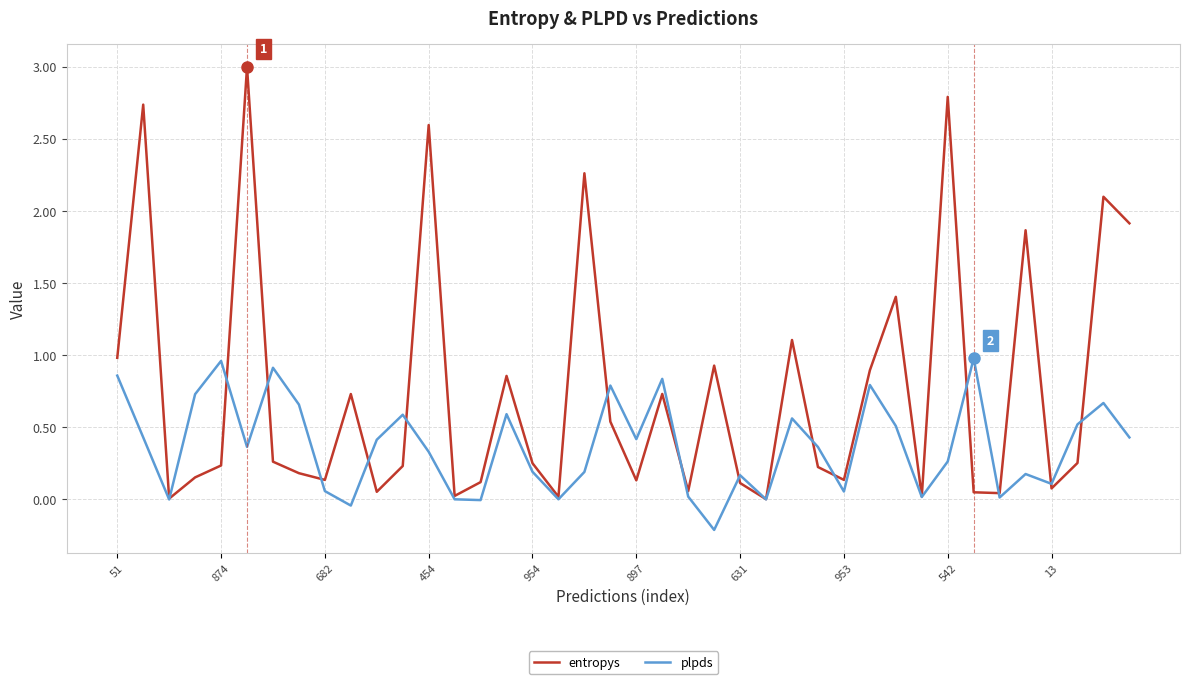

Which series has the widest spread of values?

entropys